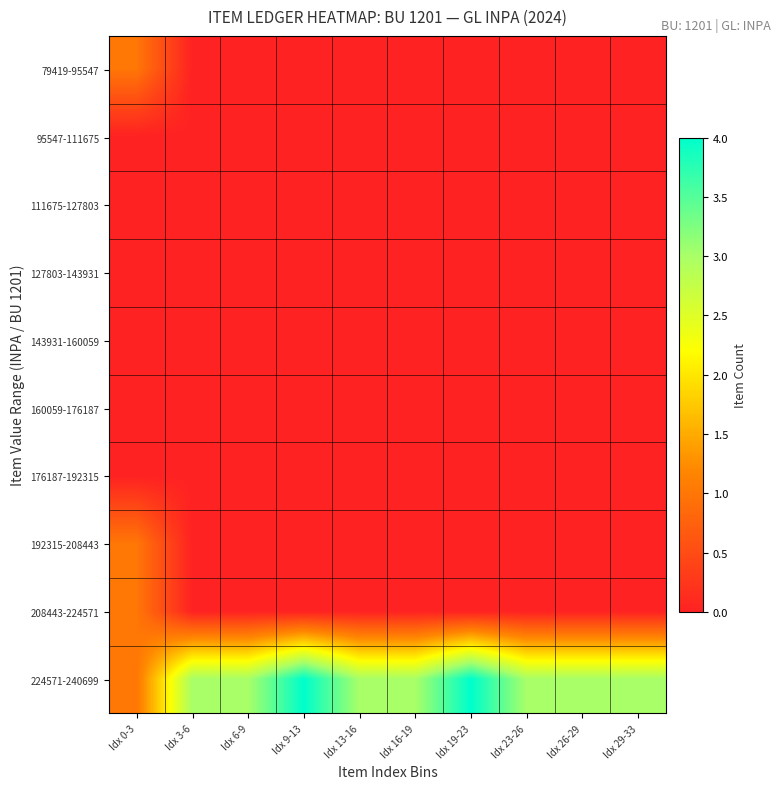

How many series are shown in this chart?

10